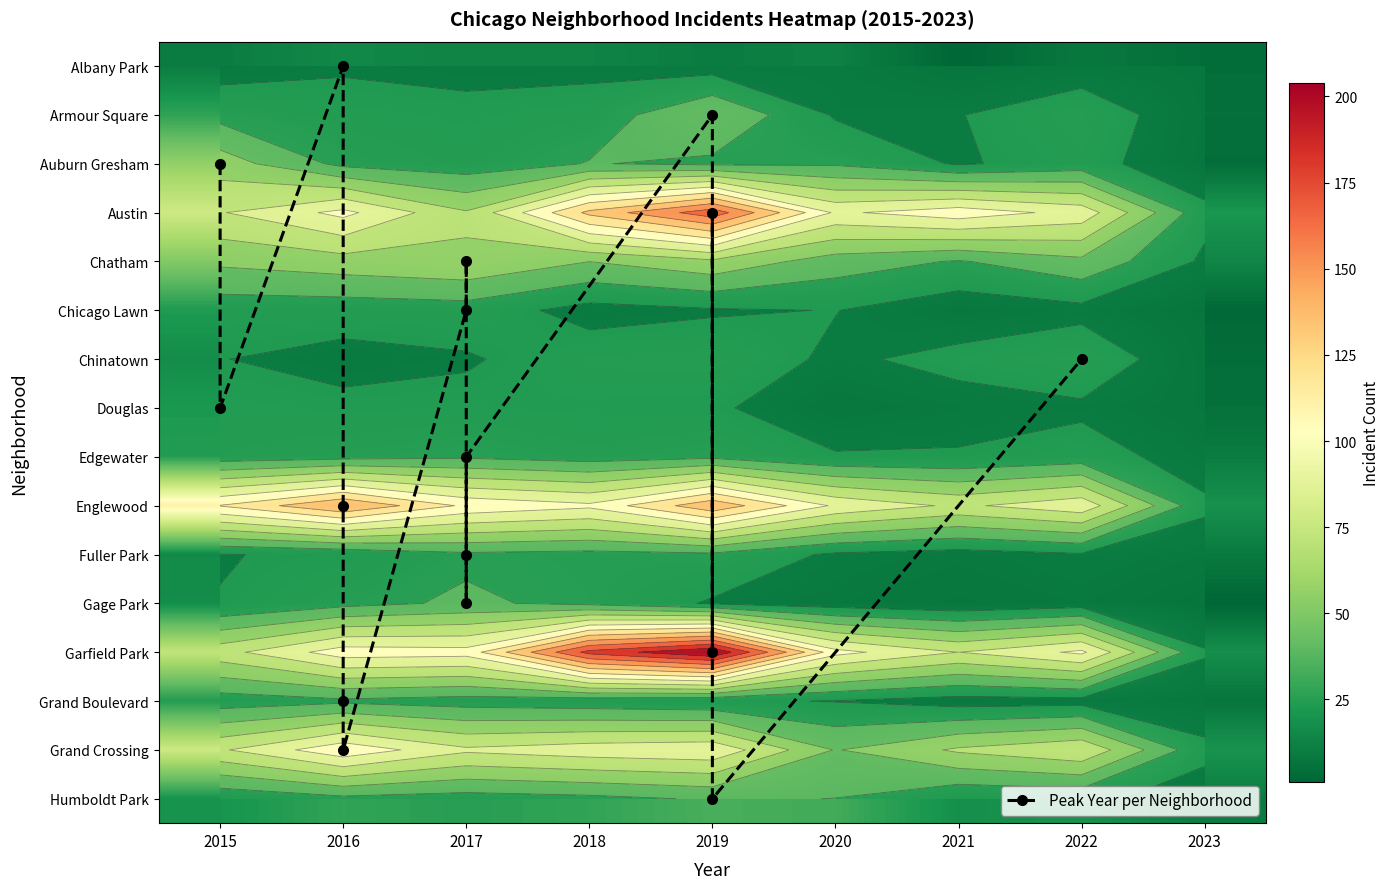

Rank the series by their maximum value, from lowest to highest.

Albany Park, Douglas, Chicago Lawn, Chinatown, Fuller Park, Grand Boulevard, Edgewater, Humboldt Park, Gage Park, Armour Square, Auburn Gresham, Chatham, Grand Crossing, Englewood, Austin, Garfield Park